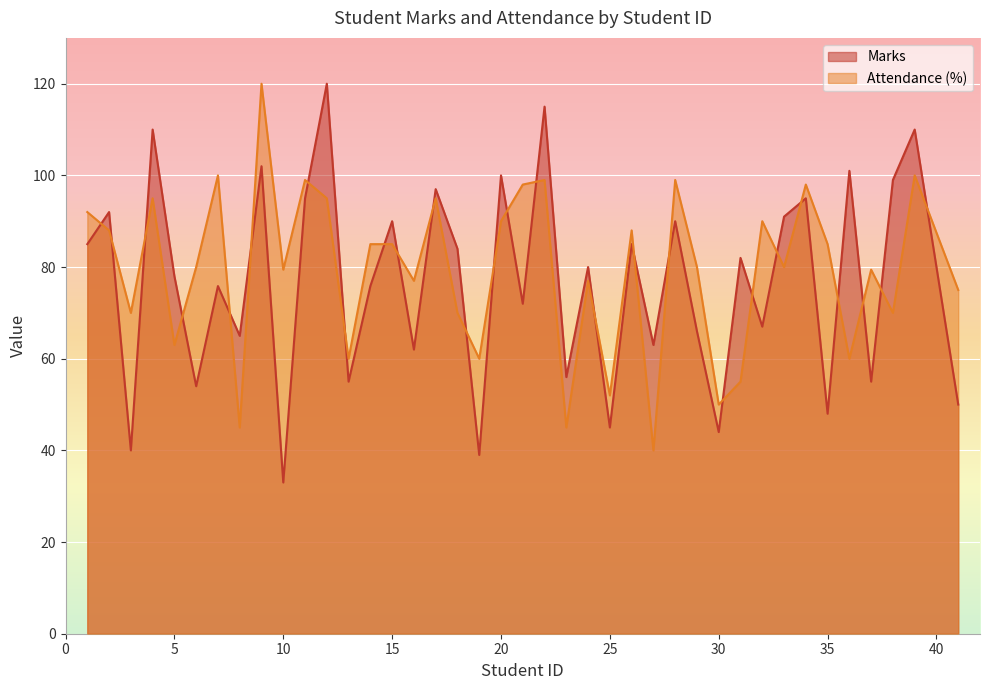

At how many categories does at least one series exceed 47?

40